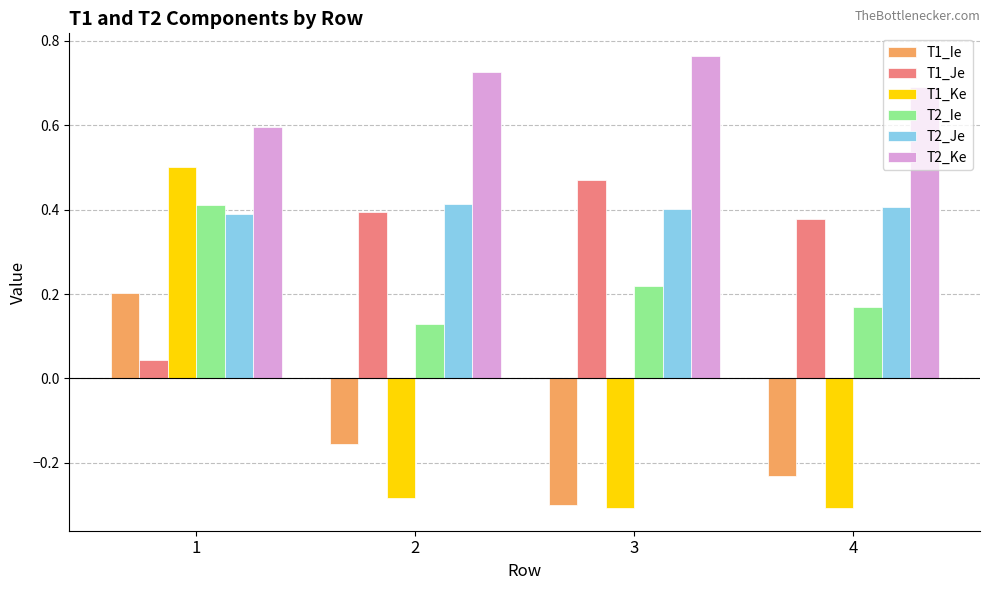

Which series has the widest spread of values?

T1_Ke